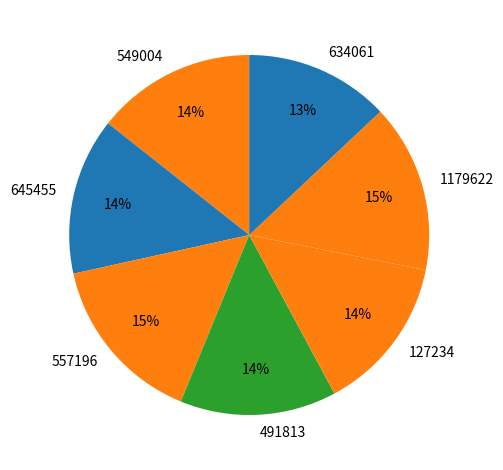

Is there a majority slice in this chart?

No